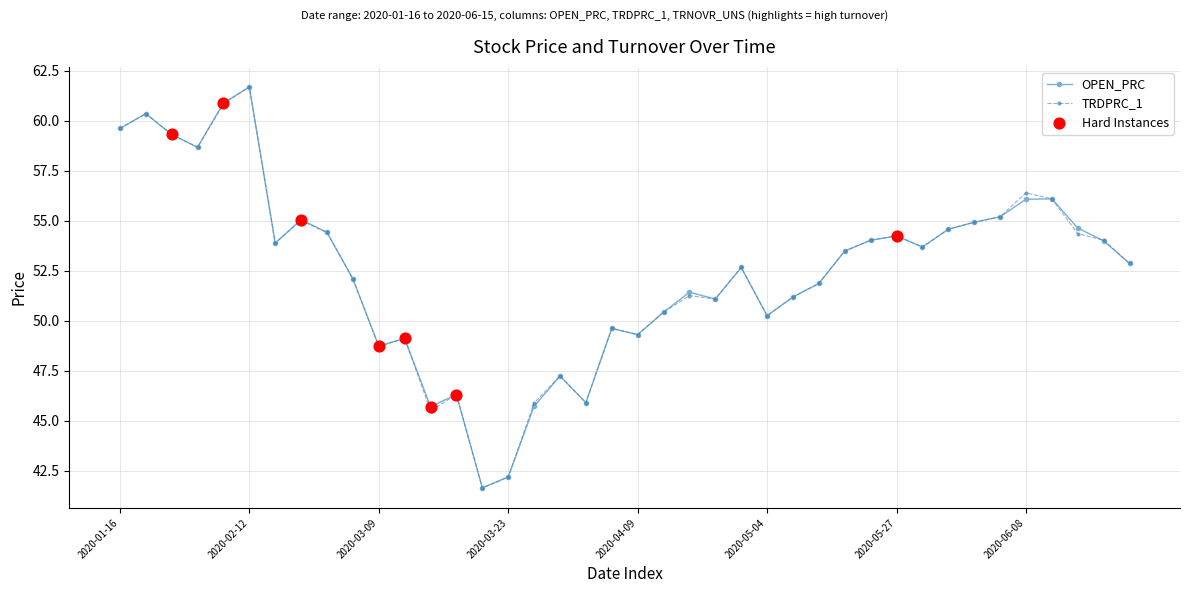

True or false: TRDPRC_1 has more than 0 interior local peaks.

True